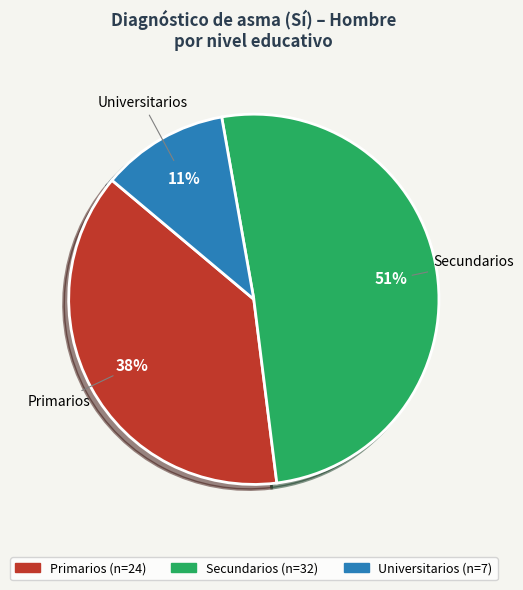

To the nearest percent, what is the average slice percentage?

33%